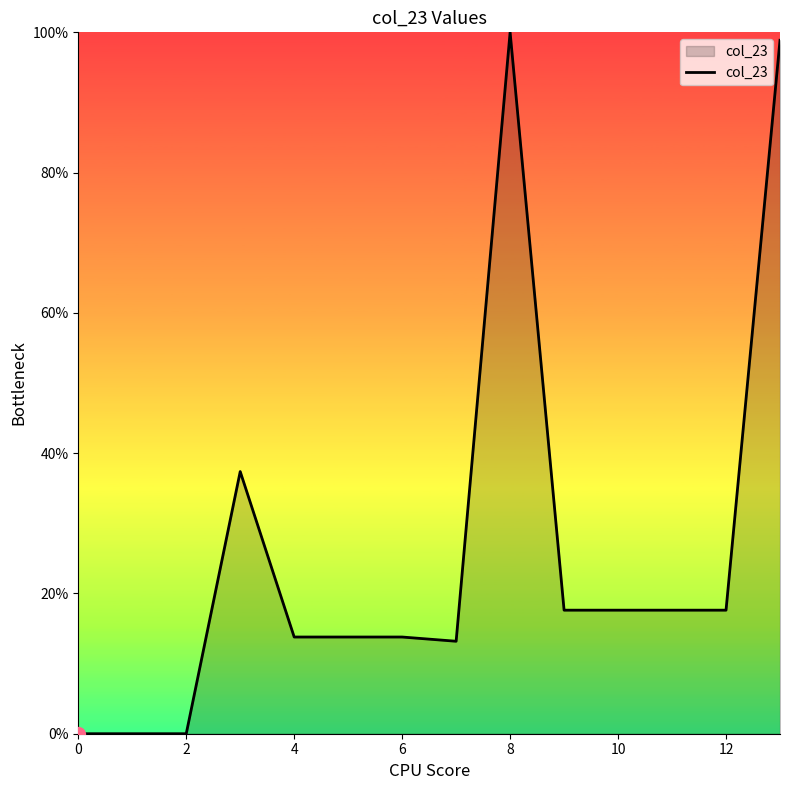

What is the difference between the maximum and minimum values?

100.0